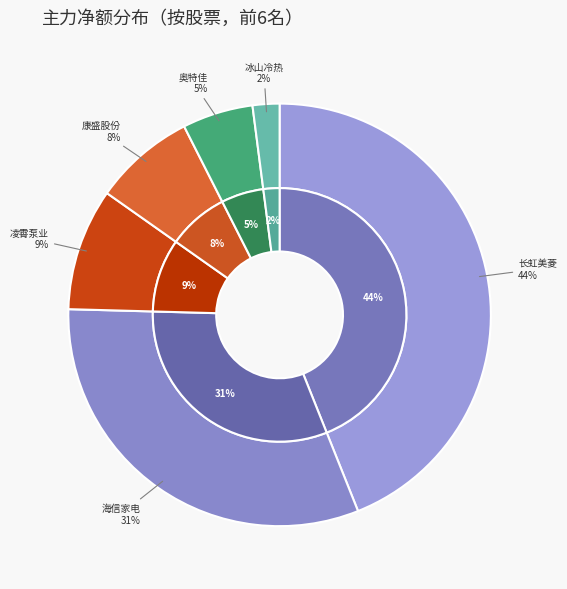

Count the number of slices in the pie.

6